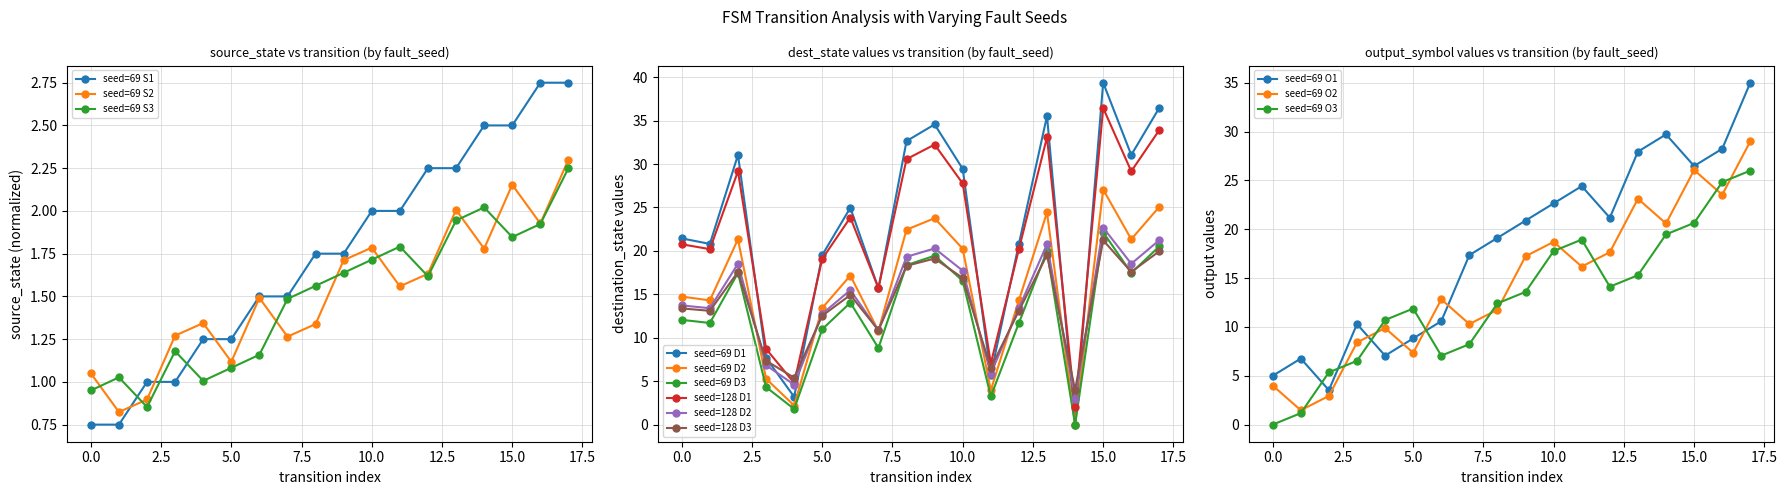

After their last crossing, which series has the higher values: source_state or destination_state?

destination_state